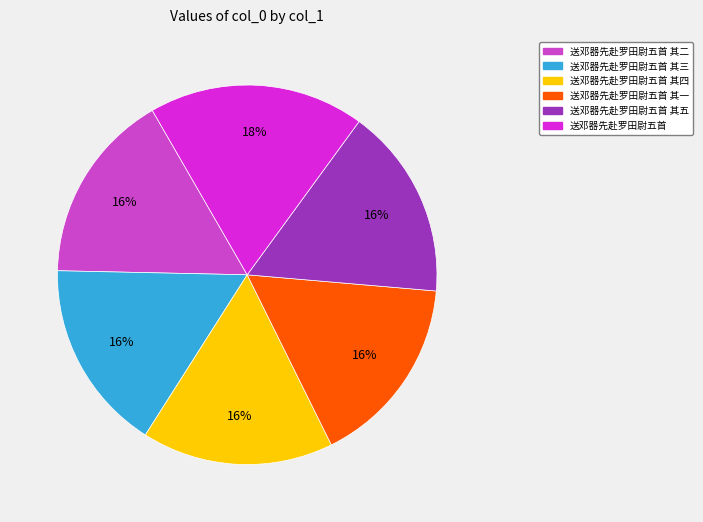

True or false: 送邓器先赴罗田尉五首 其二 accounts for 28% of the total.

False